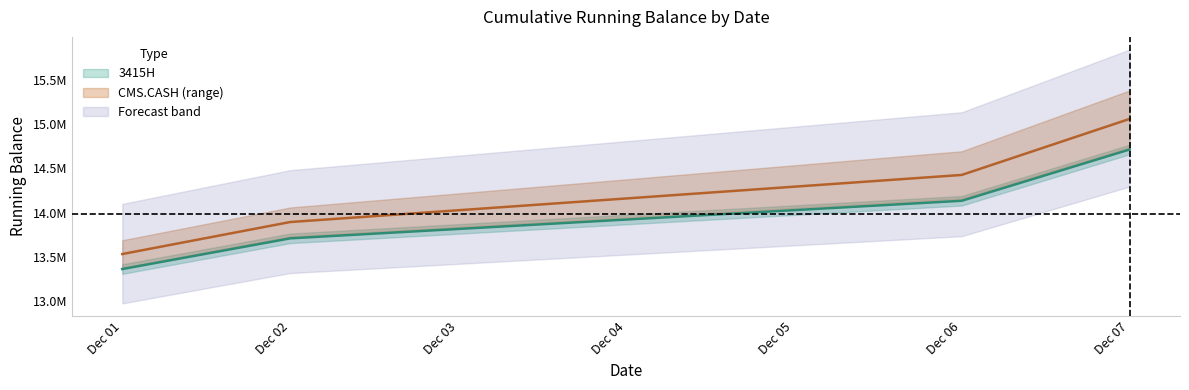

The 3415H series shows 14133817.2 at Dec 06. True or false?

True